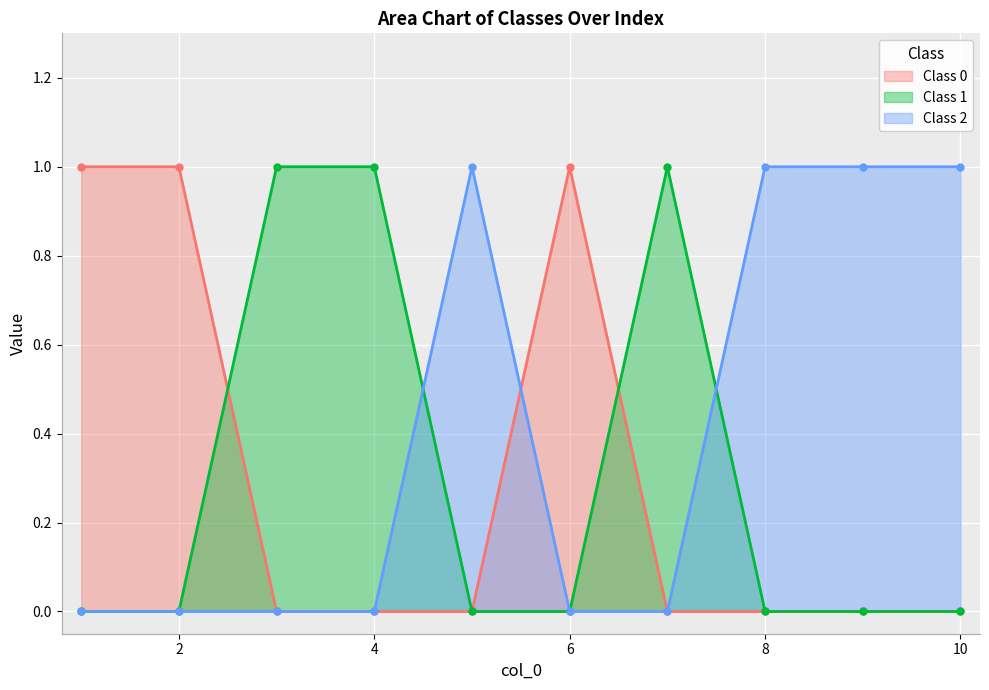

The value of 1 at 3 is 2. True or false?

False